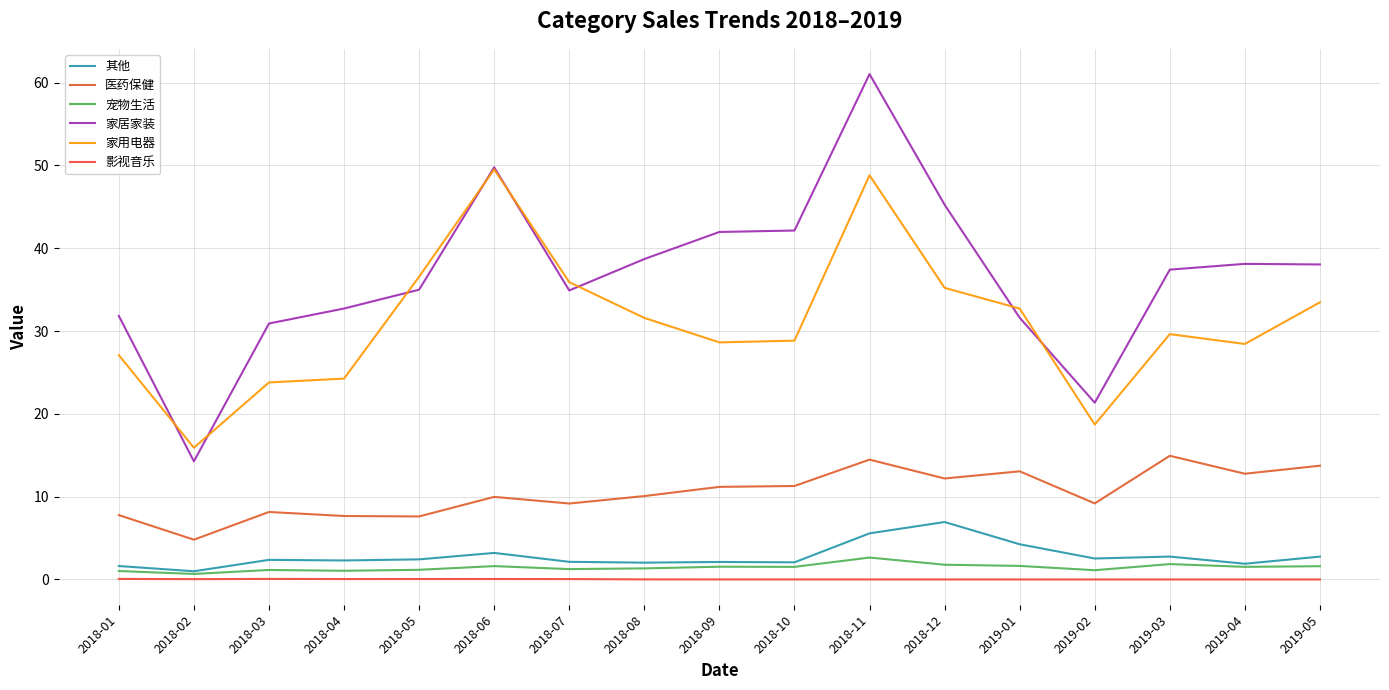

How many lines are shown in the chart?

6